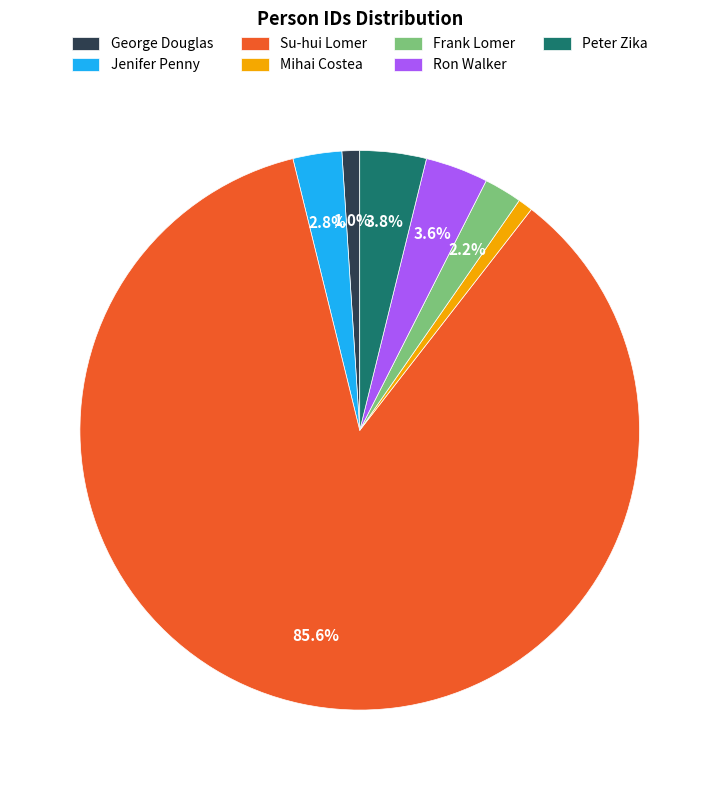

To the nearest percent, what is the difference between the Peter Zika and Mihai Costea slice percentages?

3%